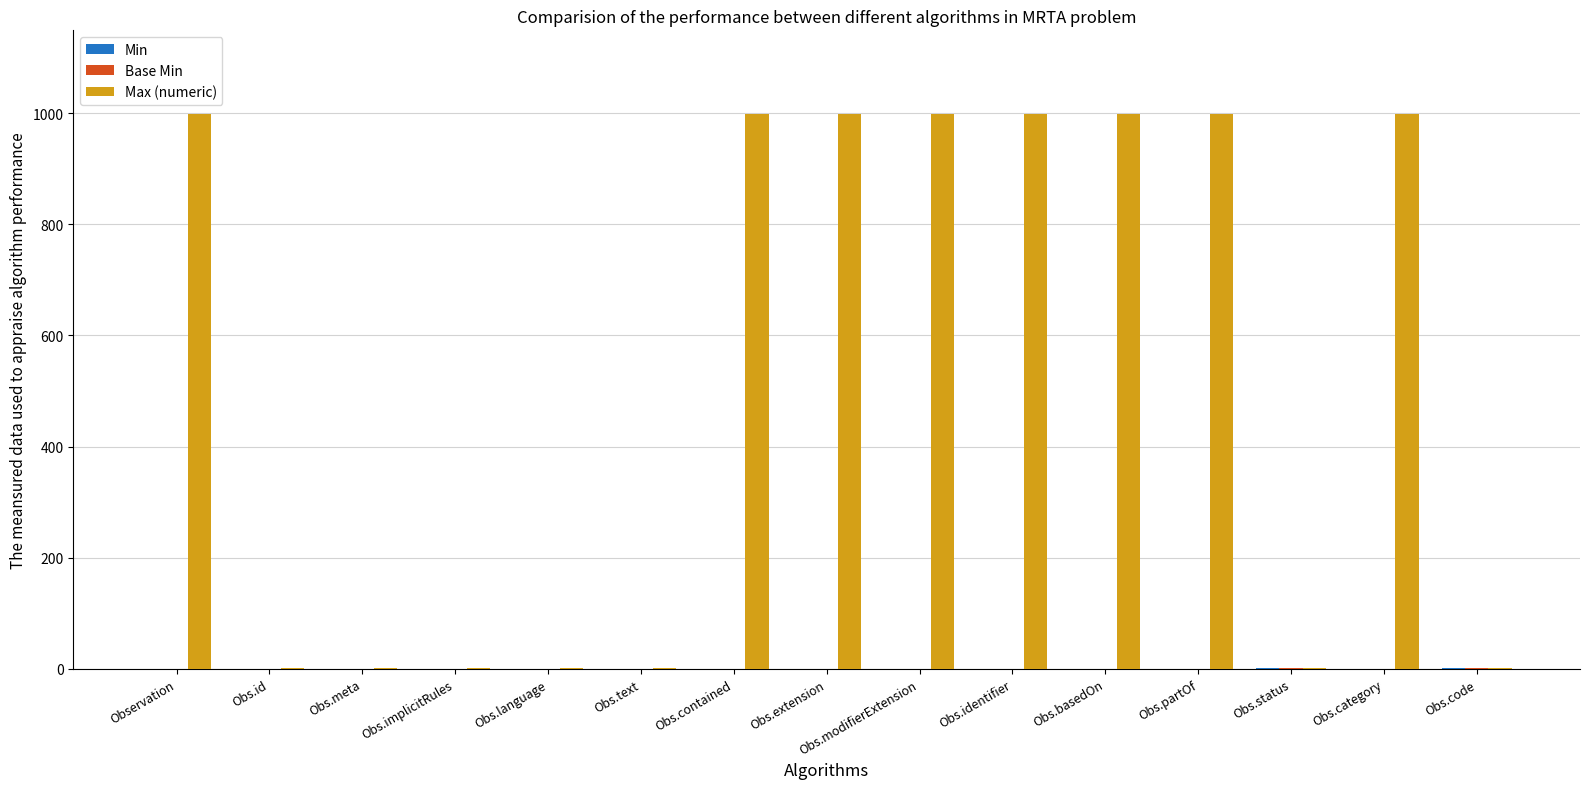

Between Obs.language and Obs.extension, which series saw the biggest shift?

Max (numeric)